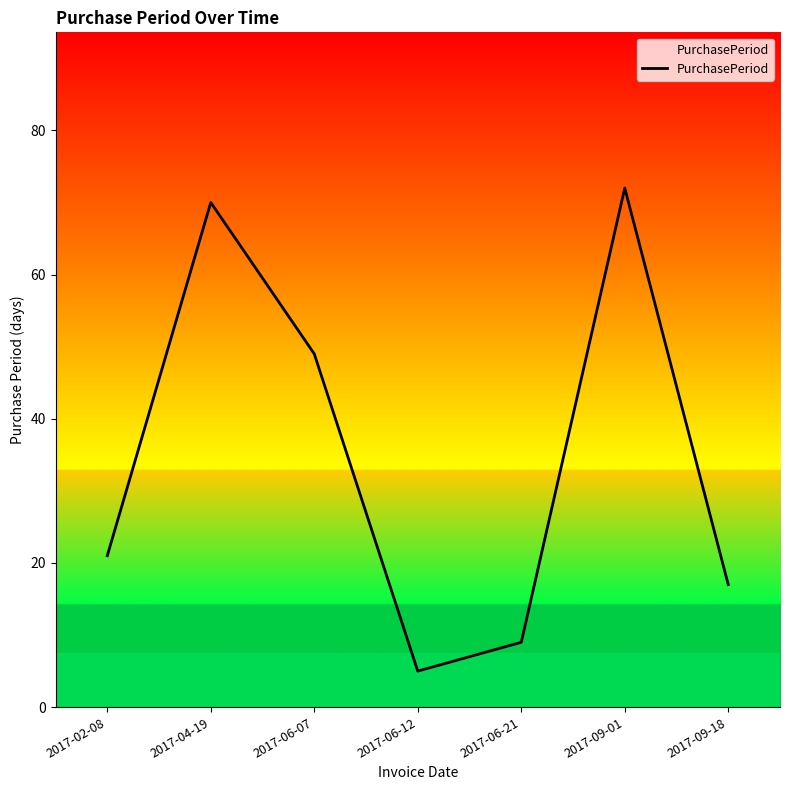

What is the difference between the maximum and second lowest values?

63